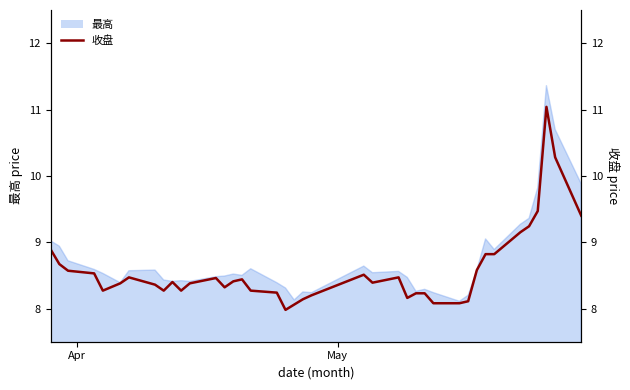

True or false: the data shows 2.1 at 8.

False